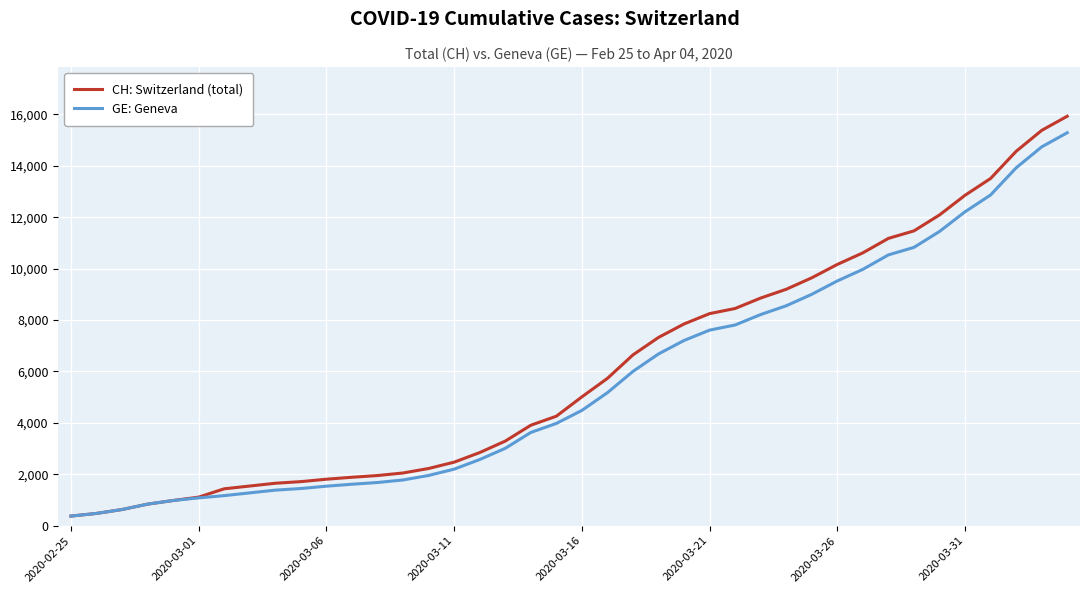

What is the highest value of the CH: Switzerland (total) series?

15926